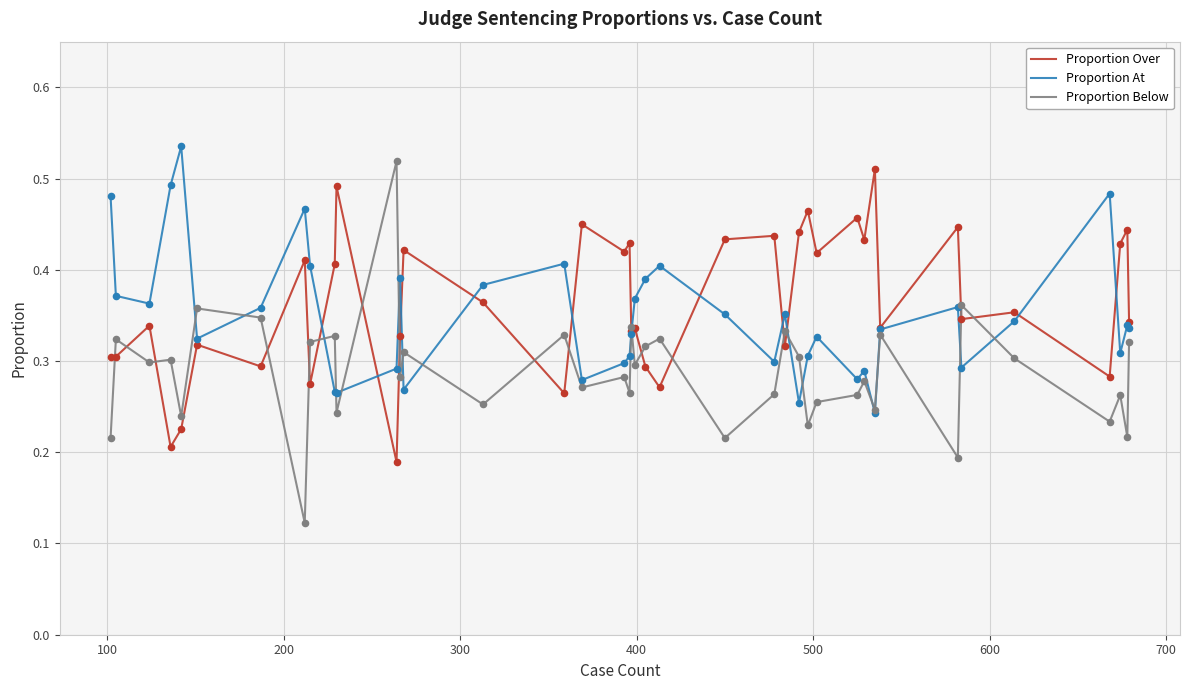

At how many categories does at least one series exceed 0?

40